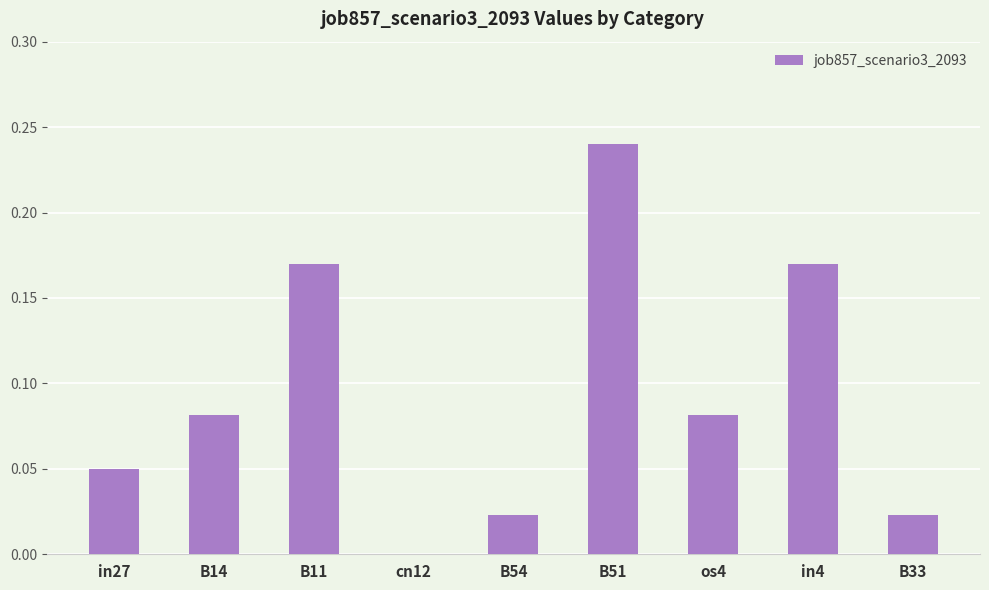

Which has a higher value, cn12 or in27?

in27